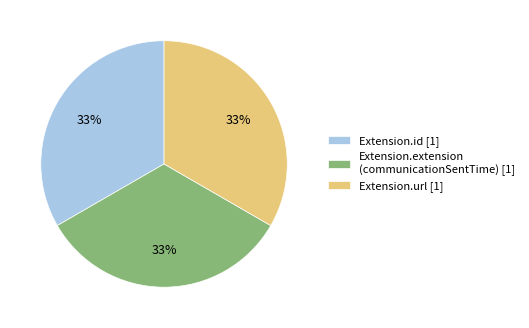

Do Extension.id [1] and Extension.extension (communicationSentTime) [1] together represent more than half of the pie?

Yes